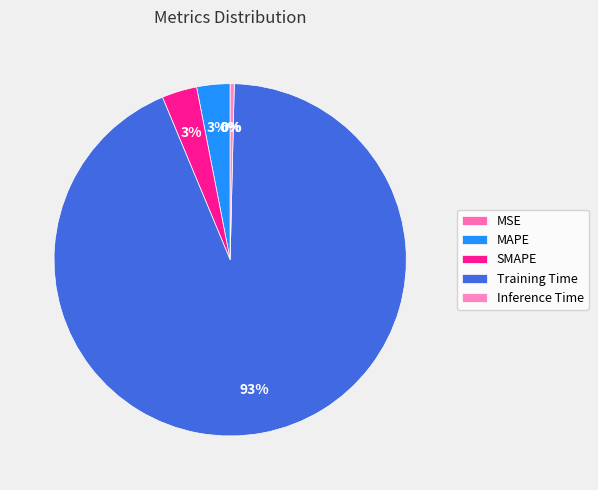

What percentage is the SMAPE slice, to the nearest percent?

3%